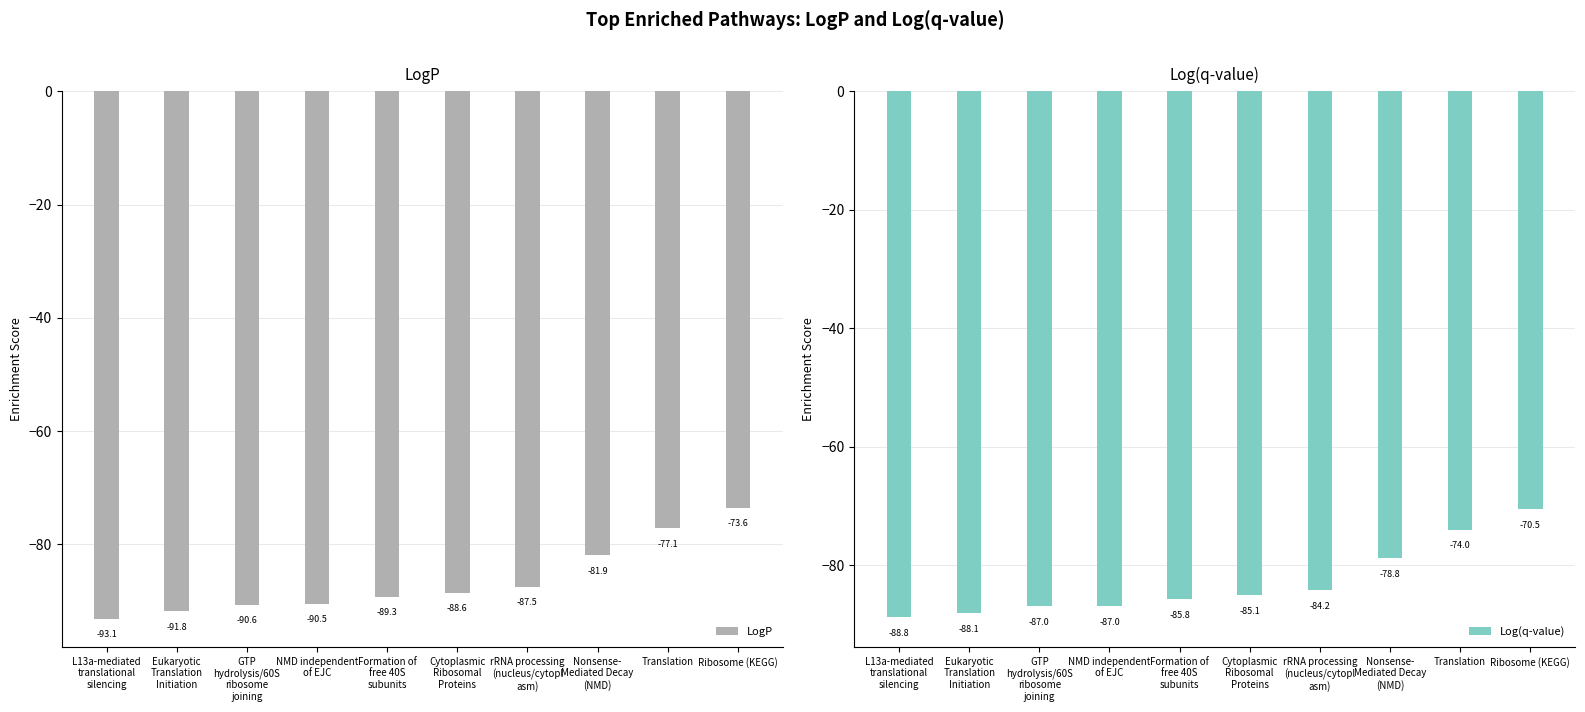

What is the label of the 4th bar from the right?

rRNA processing
(nucleus/cytopl
asm)